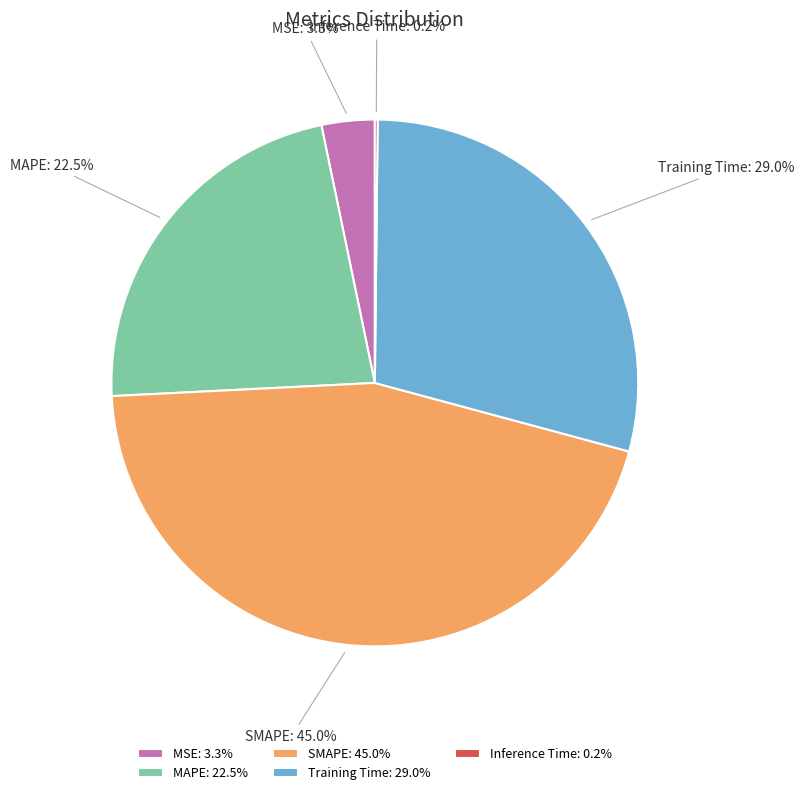

What percentage is NOT represented by MAPE?

77.5%